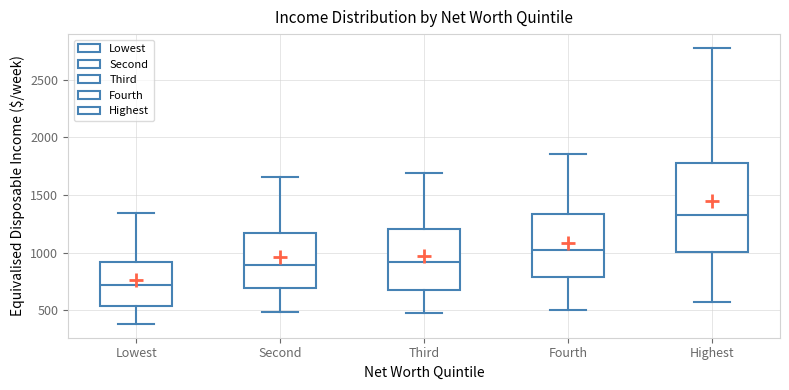

Reading left to right, transcribe this box plot: for each box, give where its median line is, the range the box spans, and where its two whiskers end, as read against the y-axis. The values are not printed on the chart, so give them approximately, as read against the axis.

Lowest: median 700, box 550 to 900, whiskers 400 to 1350
Second: median 900, box 700 to 1150, whiskers 500 to 1650
Third: median 900, box 700 to 1200, whiskers 500 to 1700
Fourth: median 1000, box 800 to 1350, whiskers 500 to 1850
Highest: median 1350, box 1000 to 1750, whiskers 550 to 2800